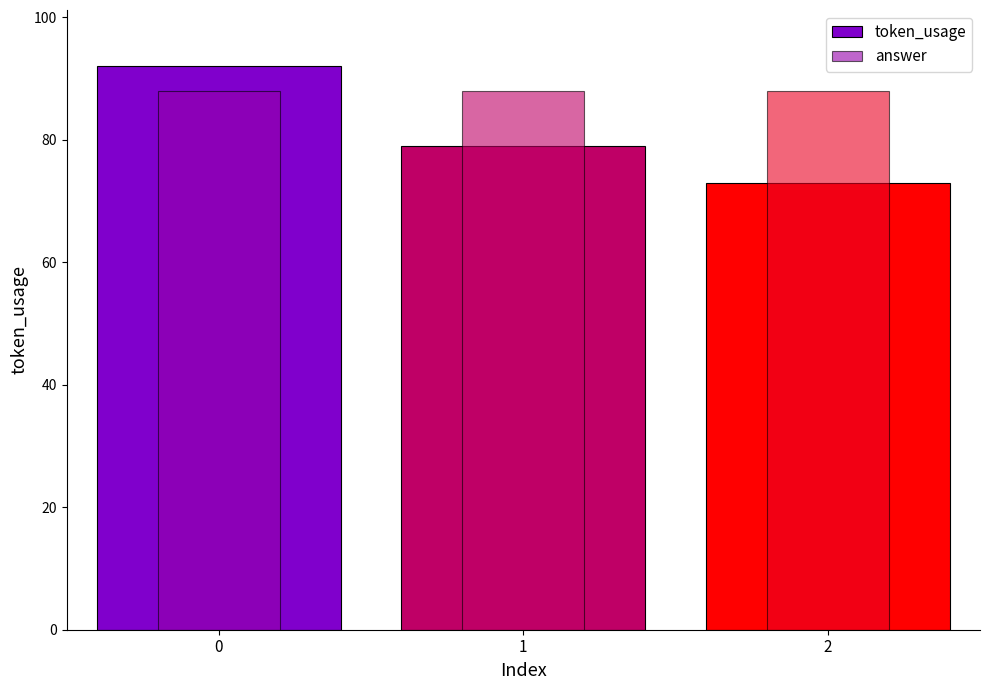

Which series has the largest total across all categories?

answer